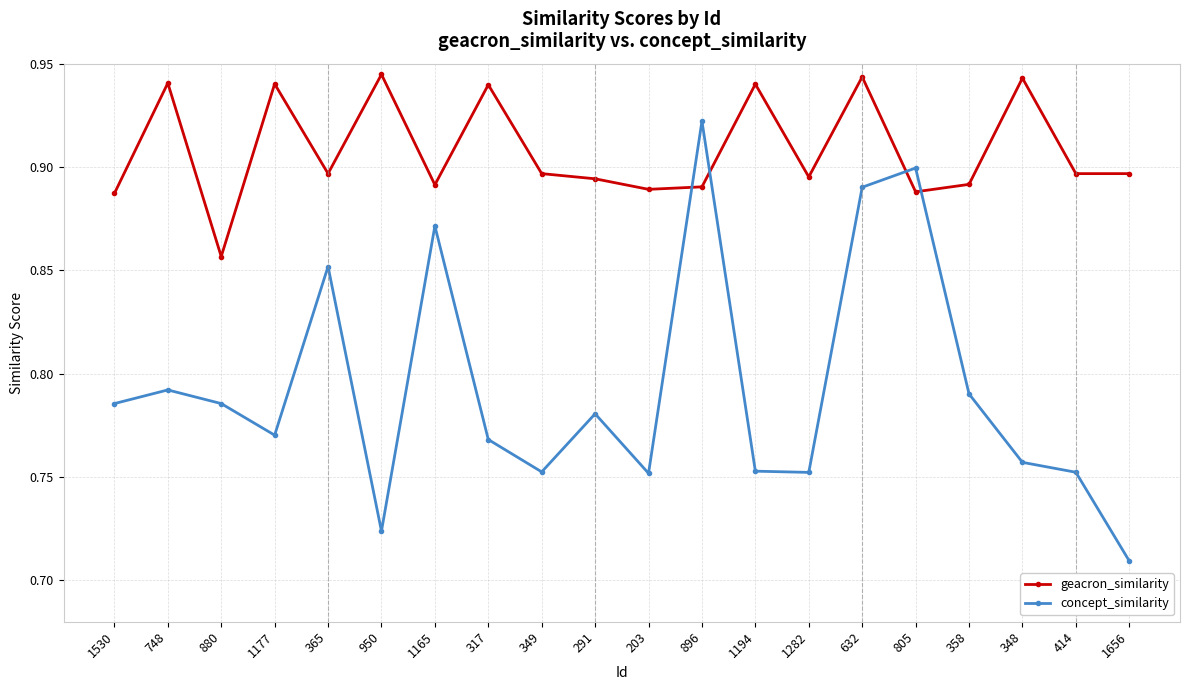

After their last crossing, which series has the higher values: geacron_similarity or concept_similarity?

geacron_similarity